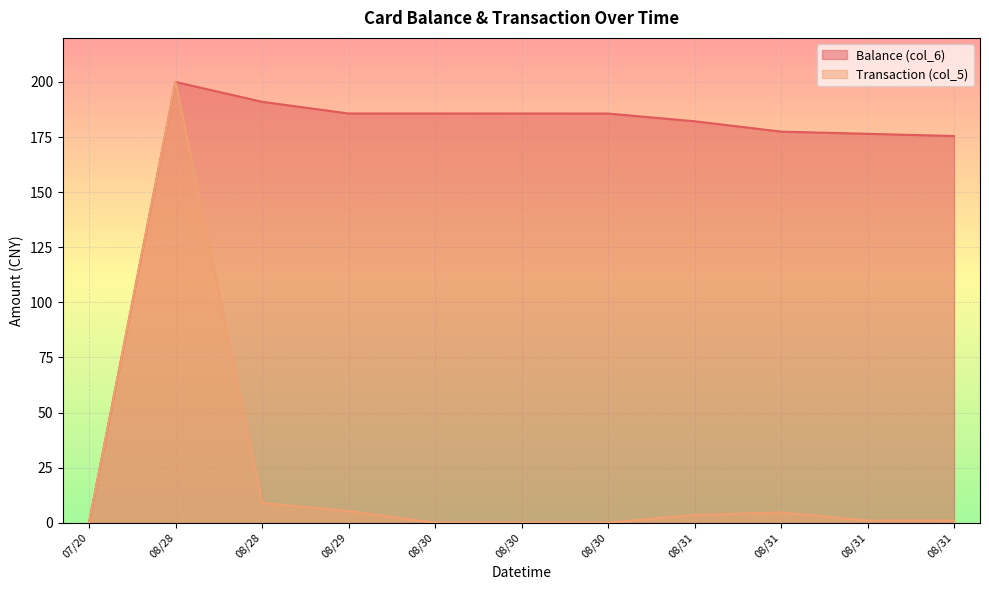

Between 08/29 and 08/30, which is larger?

08/29